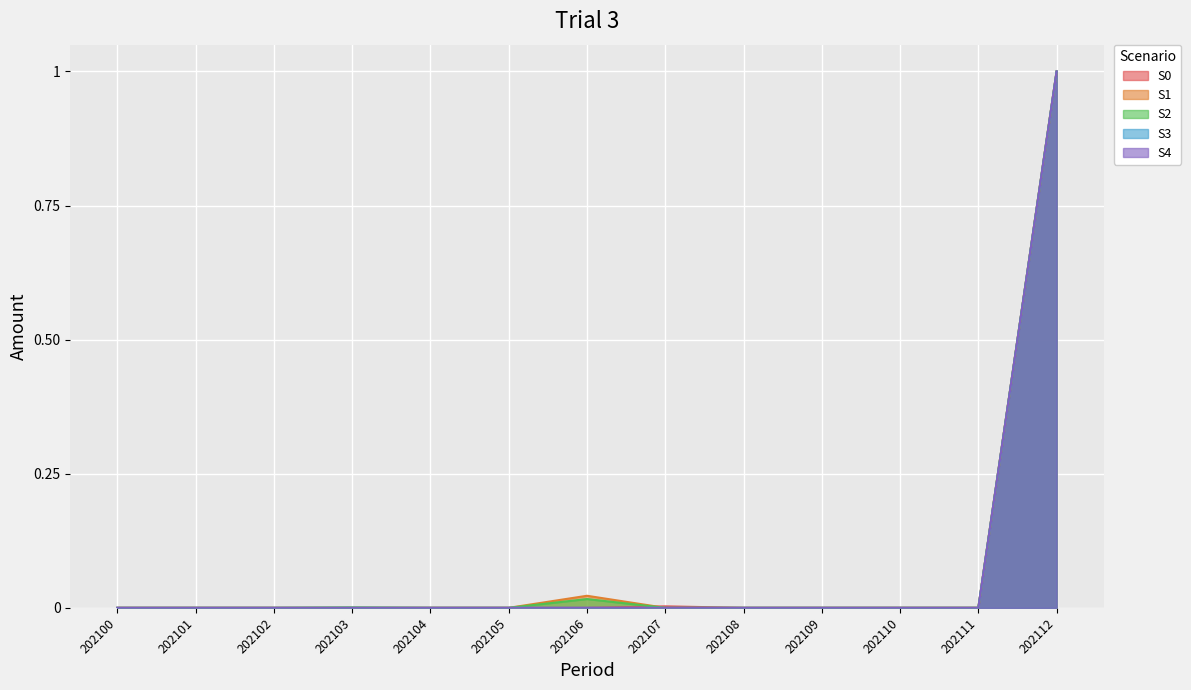

Is it true that S2 equals 0.0 at 202106?

True